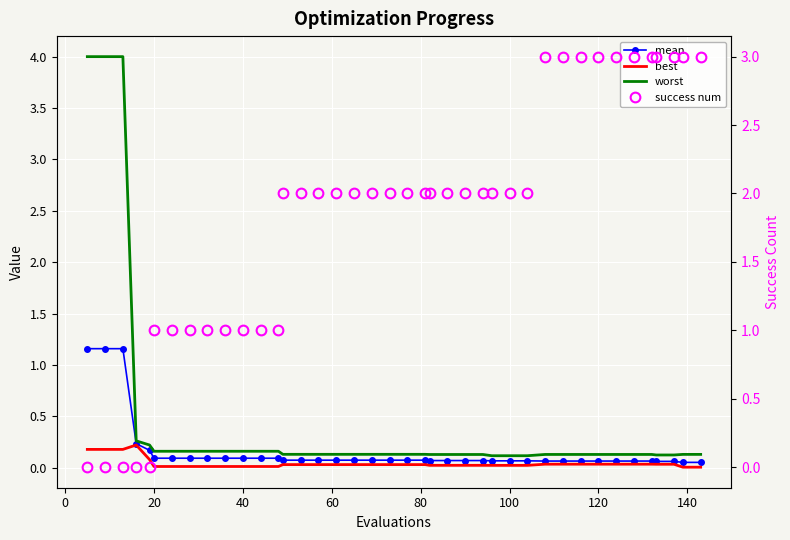

What are all the series names shown in the legend?

mean, best, worst, success num